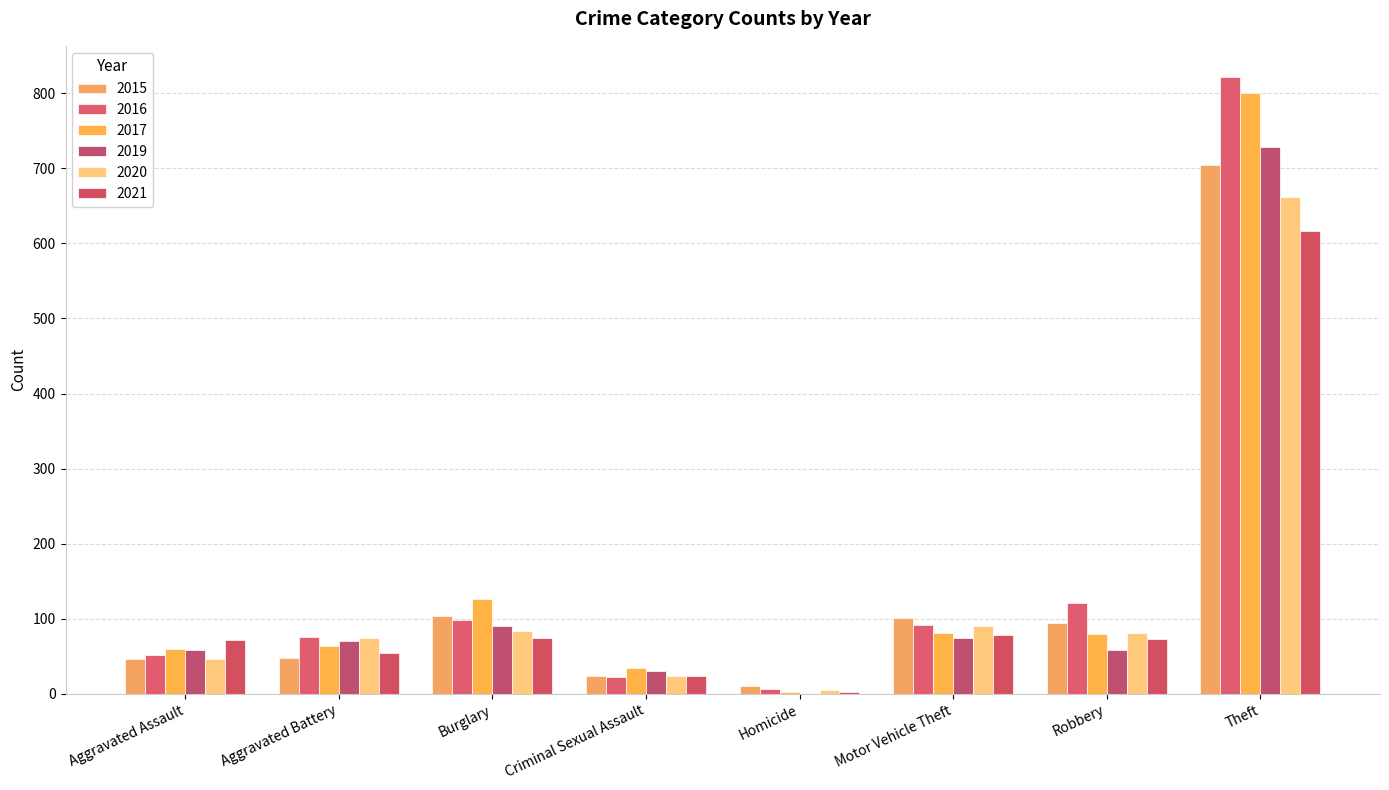

Reading right to left, what are all the values shown in this chart?

2015: 705	95	101	11	24	103	48	47
2016: 822	121	92	6	22	98	76	52
2017: 800	80	81	3	35	126	64	60
2019: 729	59	75	0	31	91	71	58
2020: 662	81	90	5	24	84	75	46
2021: 616	73	78	2	24	74	55	72